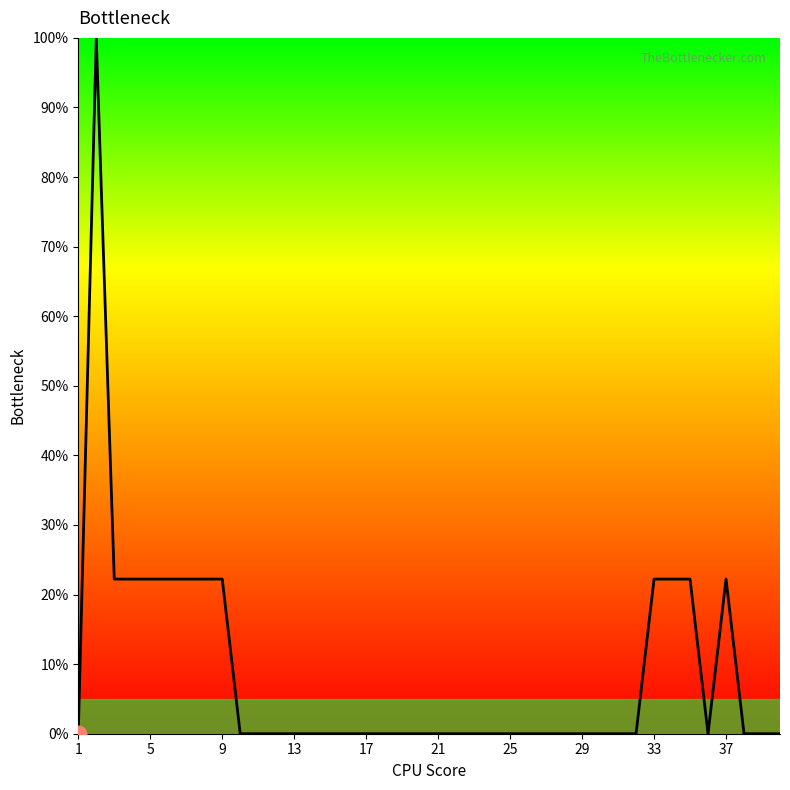

What is the difference between the maximum and minimum values?

100.0